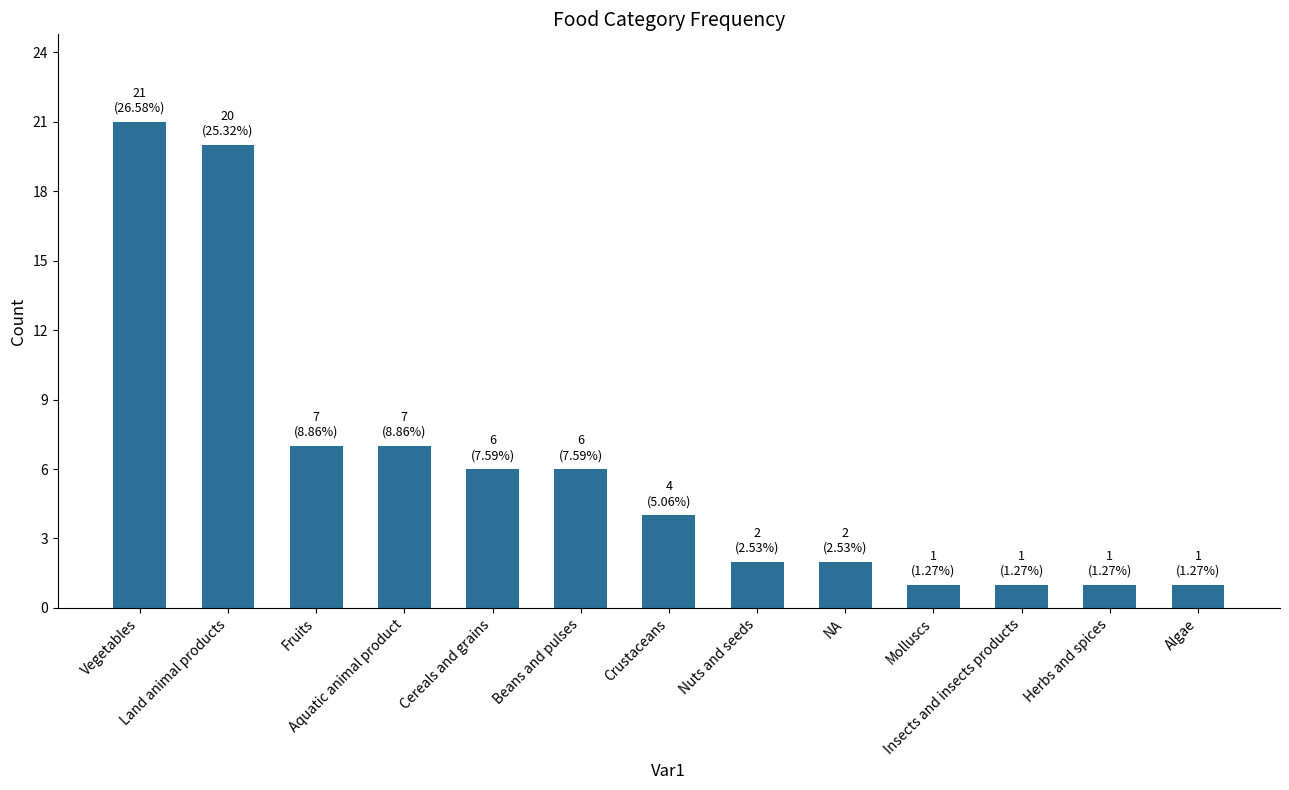

What is the maximum value shown in the chart?

21